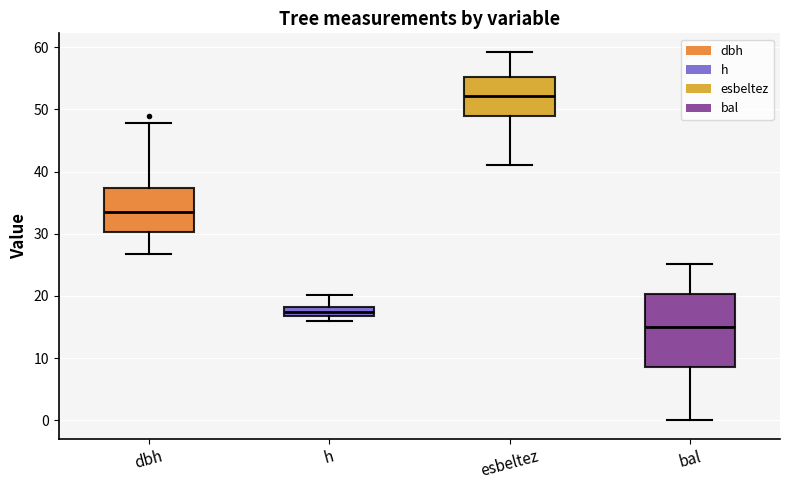

Reading left to right, transcribe this box plot: for each box, give where its median line is, the range the box spans, and where its two whiskers end, as read against the y-axis. The values are not printed on the chart, so give them approximately, as read against the axis.

dbh: median 34, box 30 to 37, whiskers 27 to 48
h: median 17 (inside the box), box 17 to 18, whiskers 16 to 20
esbeltez: median 52, box 49 to 55, whiskers 41 to 59
bal: median 15, box 9 to 20, whiskers 0 to 25